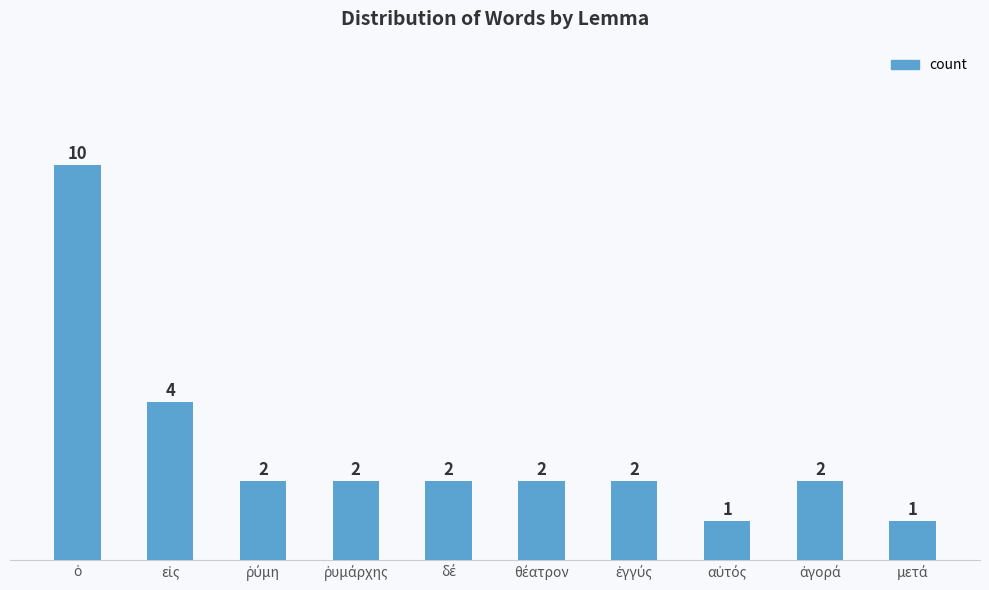

Count the values in the range 2 to 3.

6